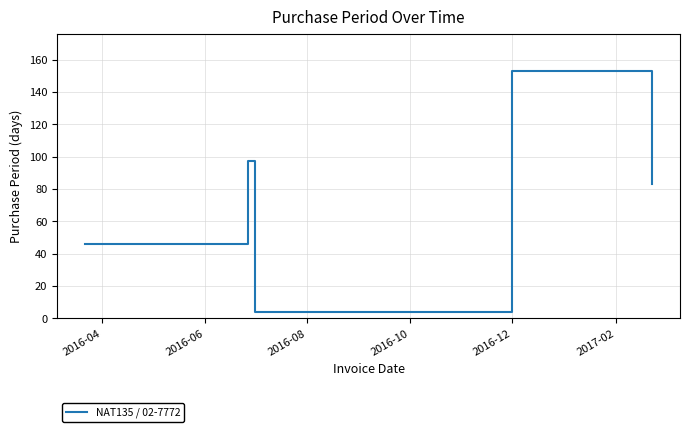

Reading left to right, transcribe all the data shown in this chart.

46	97	4	153	83